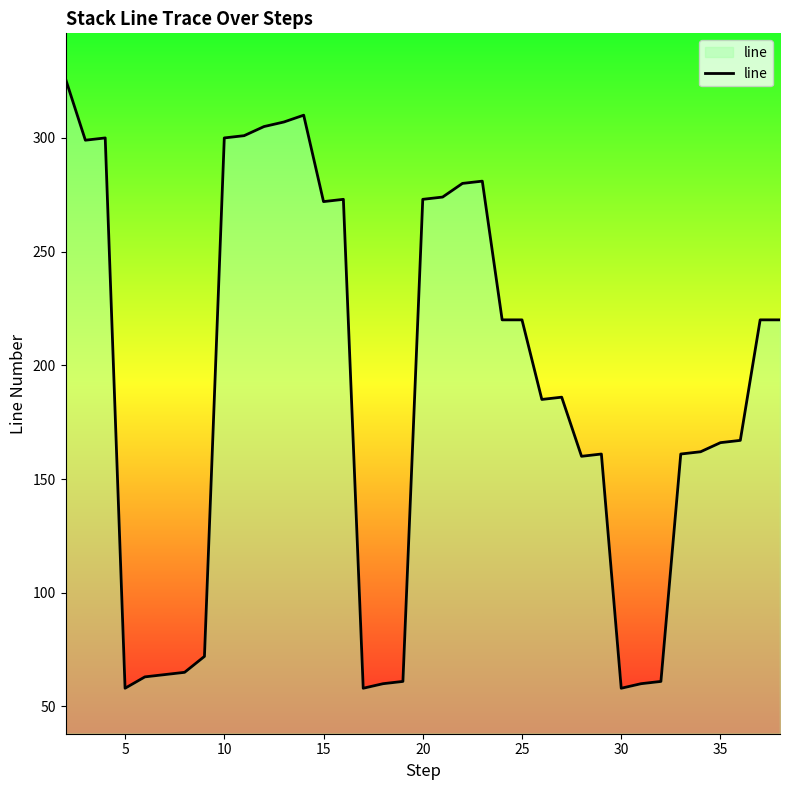

What is the greatest value displayed?

326